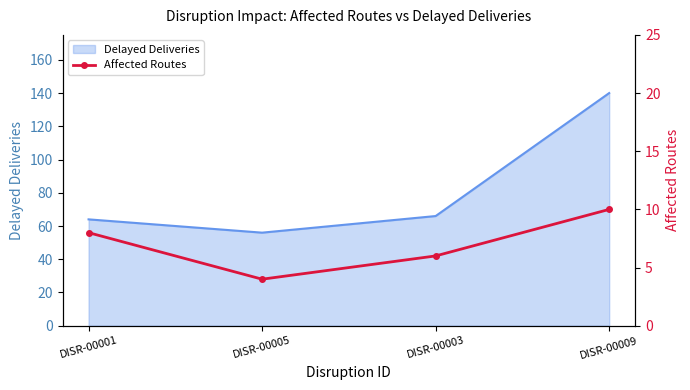

How many values are between 6 and 10?

3